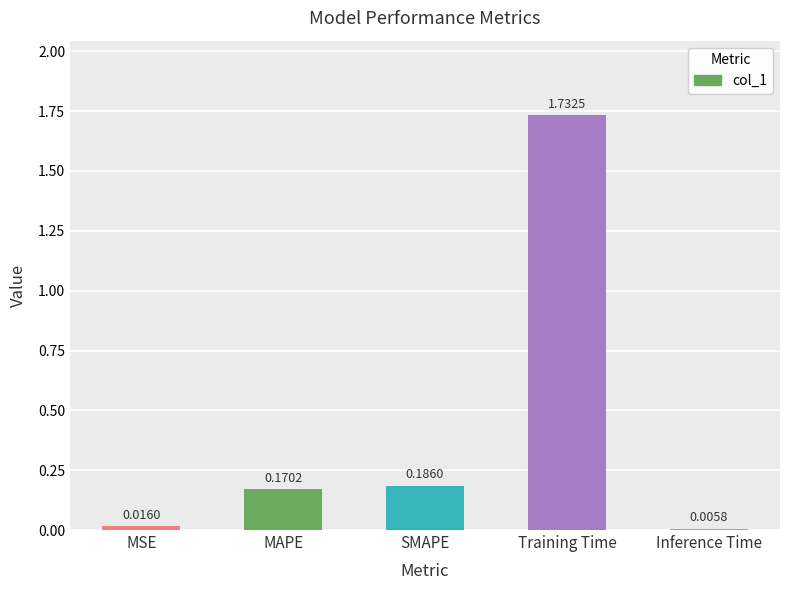

What is the sum of all values?

2.1